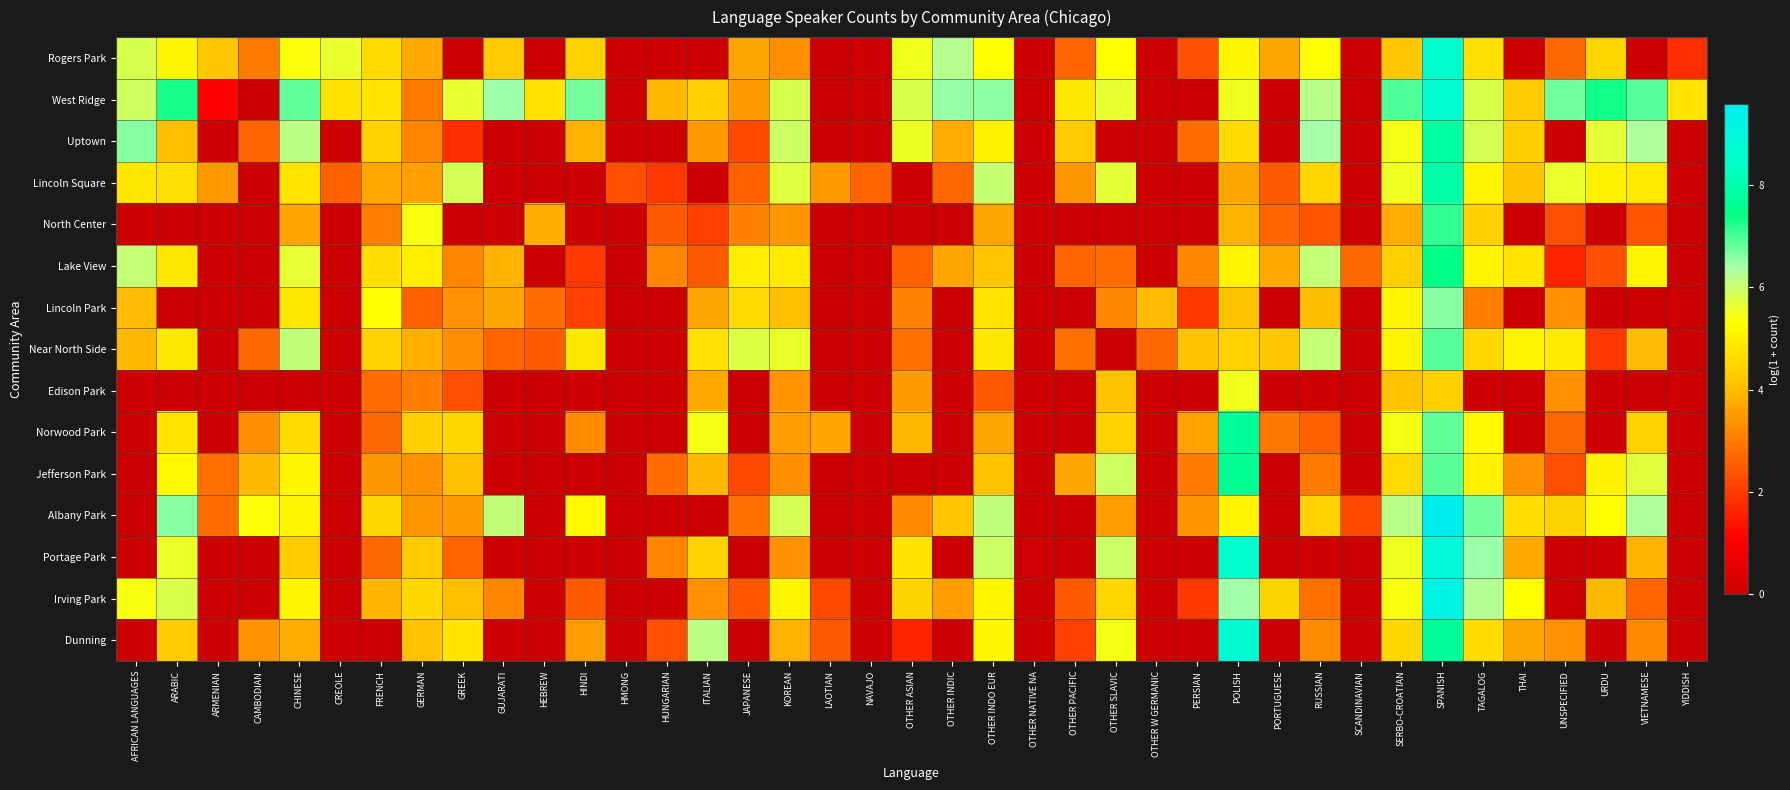

How many categories are shown in the chart?

39